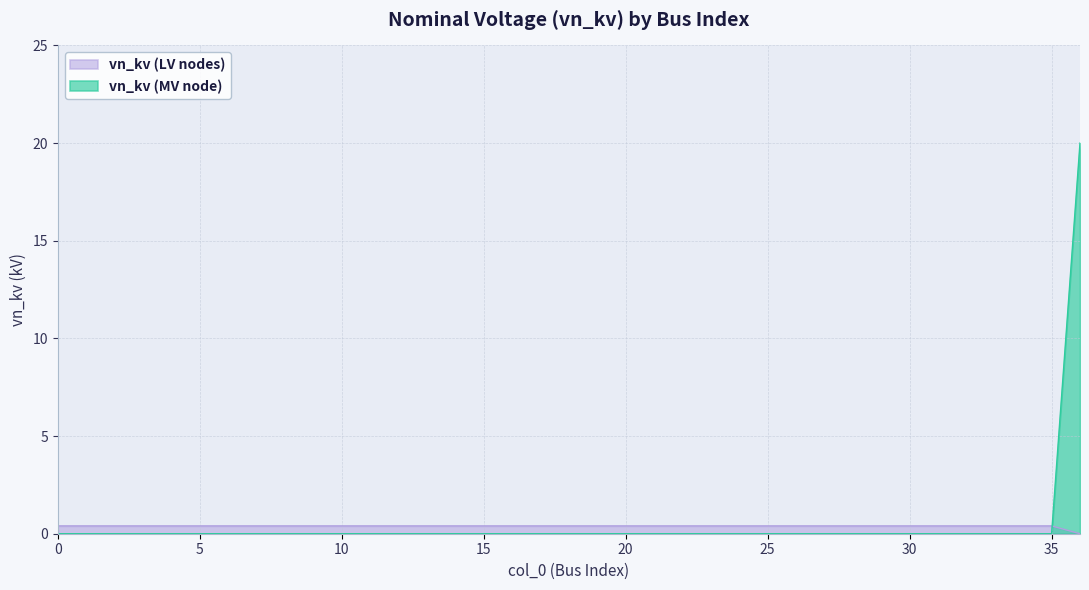

What is the total value across all series at 15?

0.4